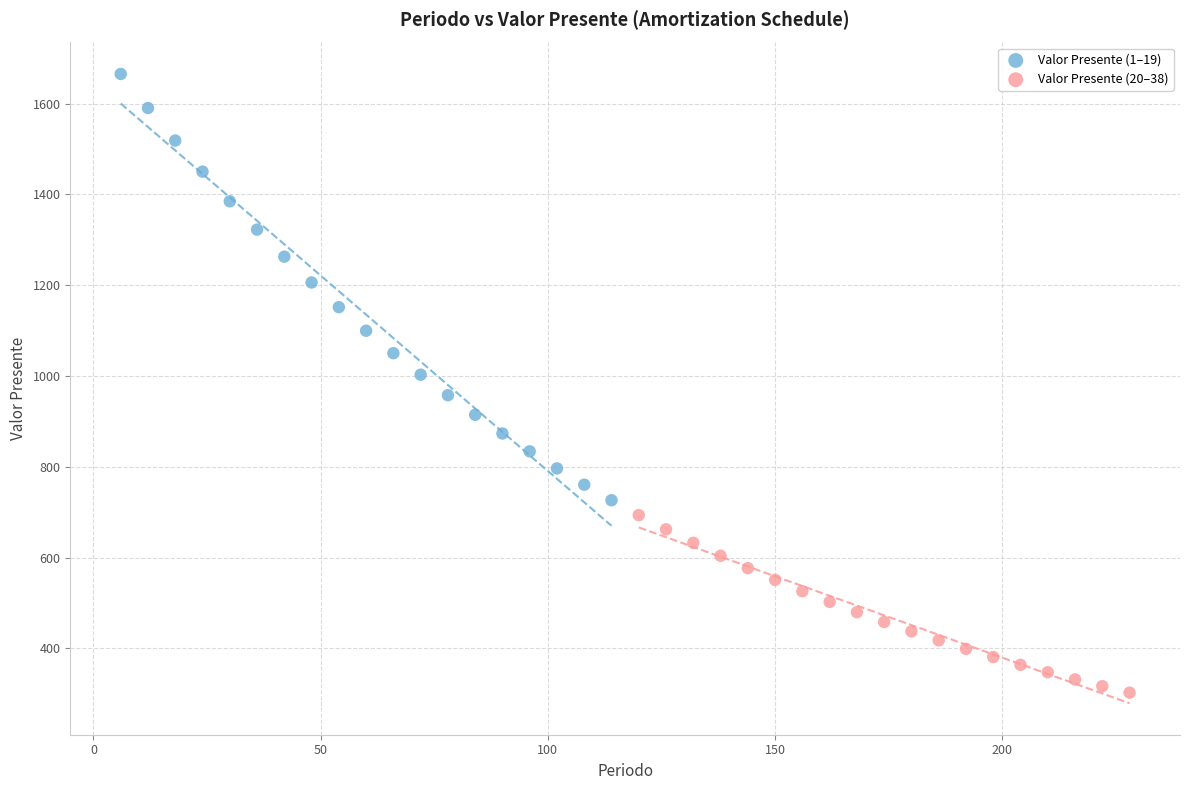

Which series contains the highest Y value?

Valor Presente (1–19)